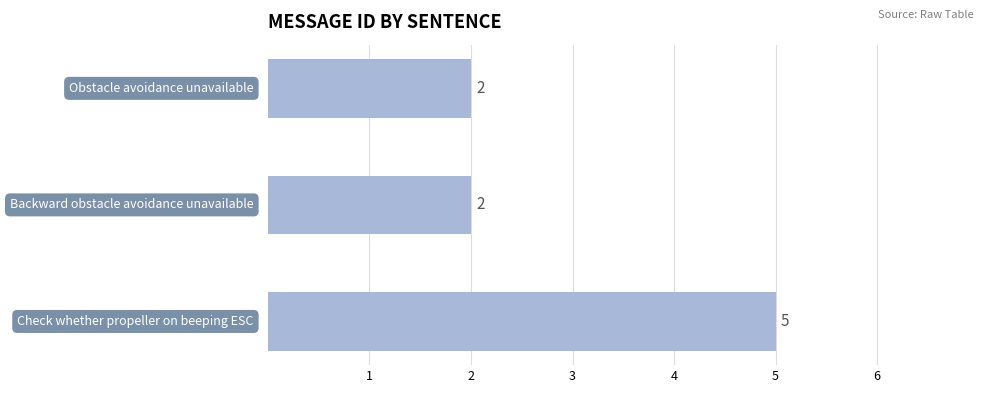

Reading top to bottom, transcribe all the data shown in this chart.

2	2	5